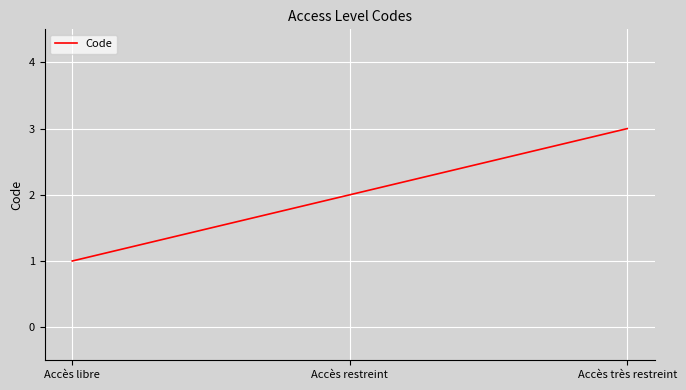

True or false: the data shows 2 at Accès très restreint.

False